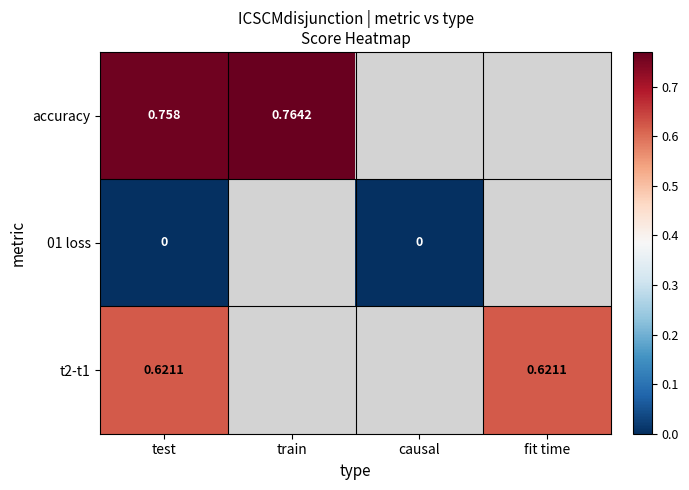

Which category has the lowest value across all series?

test